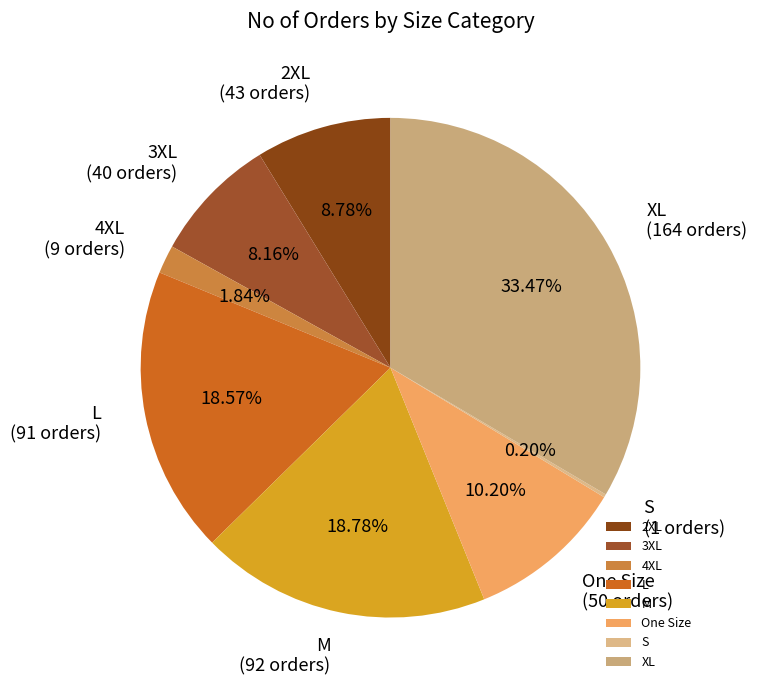

Approximately how many times larger is the value at M compared to 3XL?

2.3